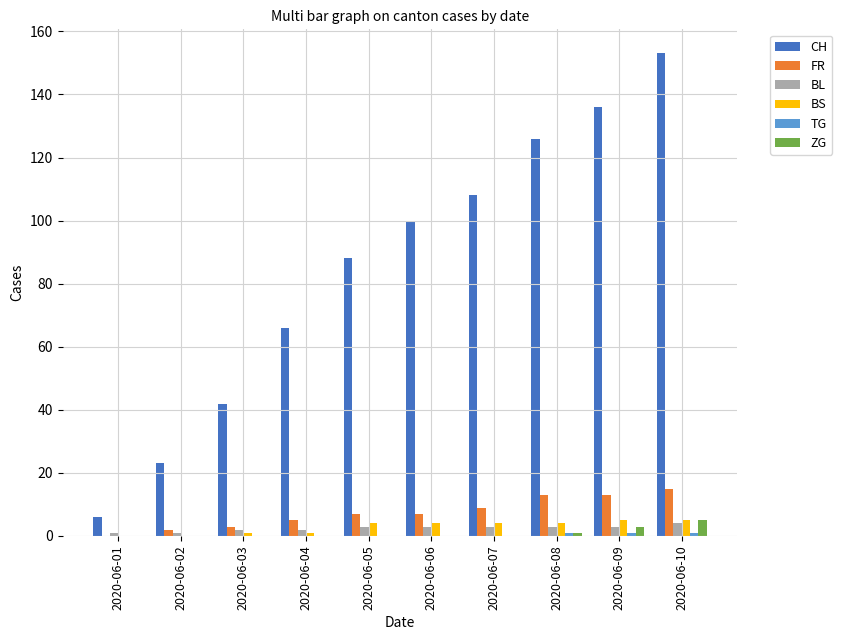

What is the total value across all series at 2020-06-01?

7